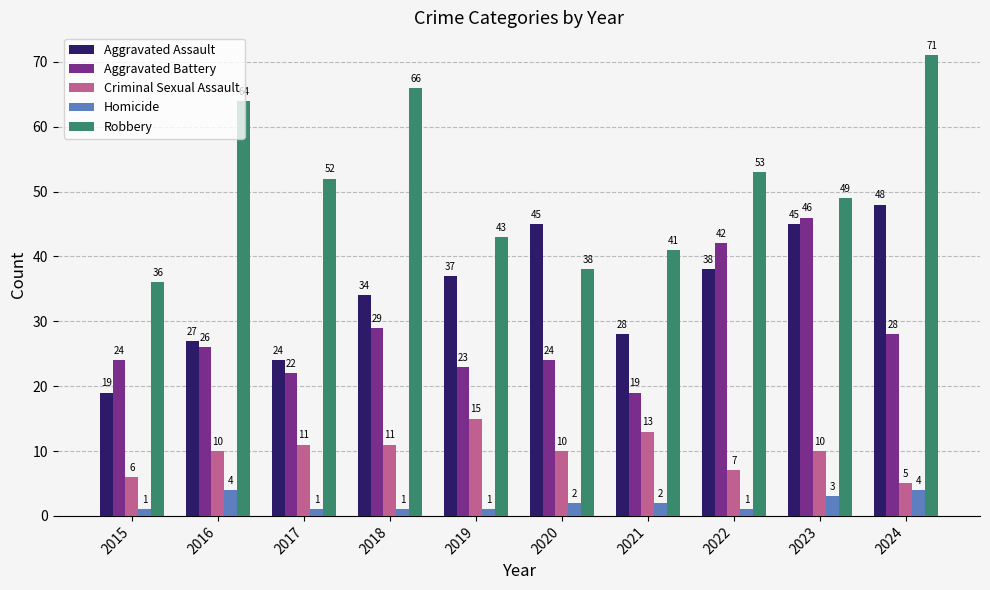

Reading left to right, list all the values displayed in this chart.

Aggravated Assault: 2015=19	2016=27	2017=24	2018=34	2019=37	2020=45	2021=28	2022=38	2023=45	2024=48
Aggravated Battery: 2015=24	2016=26	2017=22	2018=29	2019=23	2020=24	2021=19	2022=42	2023=46	2024=28
Criminal Sexual Assault: 2015=6	2016=10	2017=11	2018=11	2019=15	2020=10	2021=13	2022=7	2023=10	2024=5
Homicide: 2015=1	2016=4	2017=1	2018=1	2019=1	2020=2	2021=2	2022=1	2023=3	2024=4
Robbery: 2015=36	2016=64	2017=52	2018=66	2019=43	2020=38	2021=41	2022=53	2023=49	2024=71